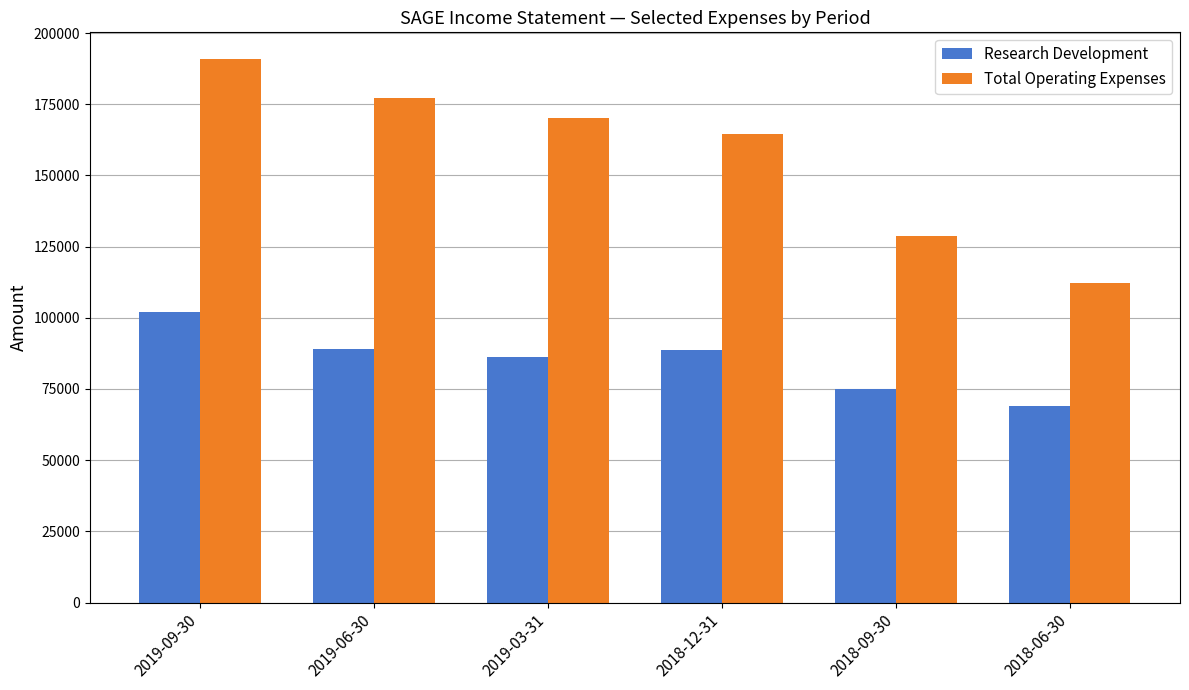

Rank the series by their maximum value, from highest to lowest.

Total Operating Expenses, Research Development